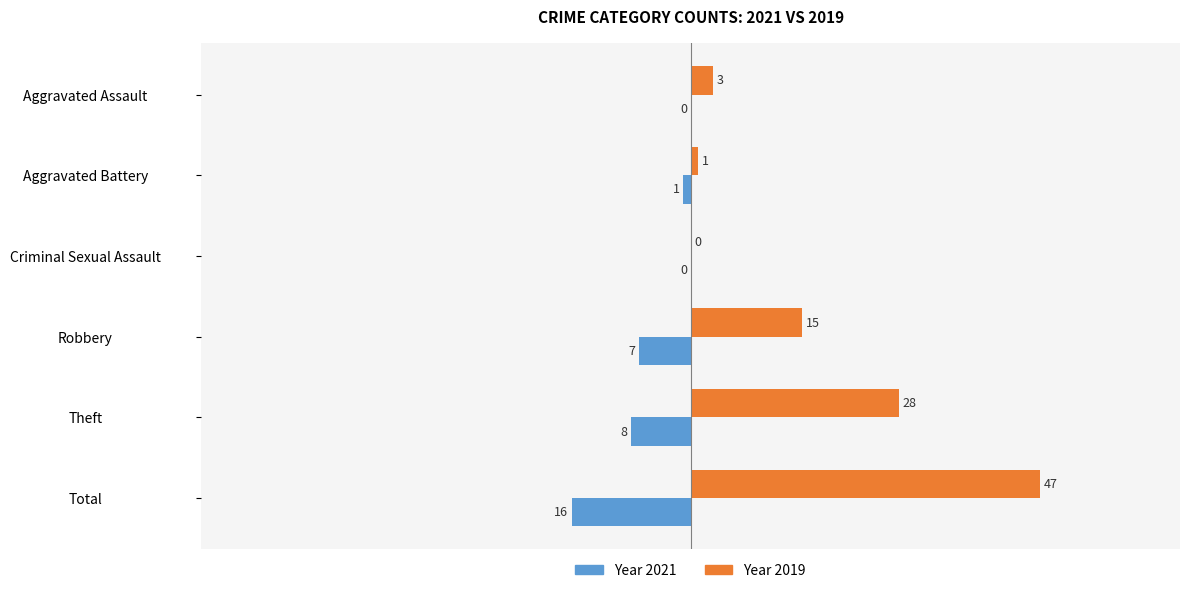

At which category is the sum across all series the highest?

Total